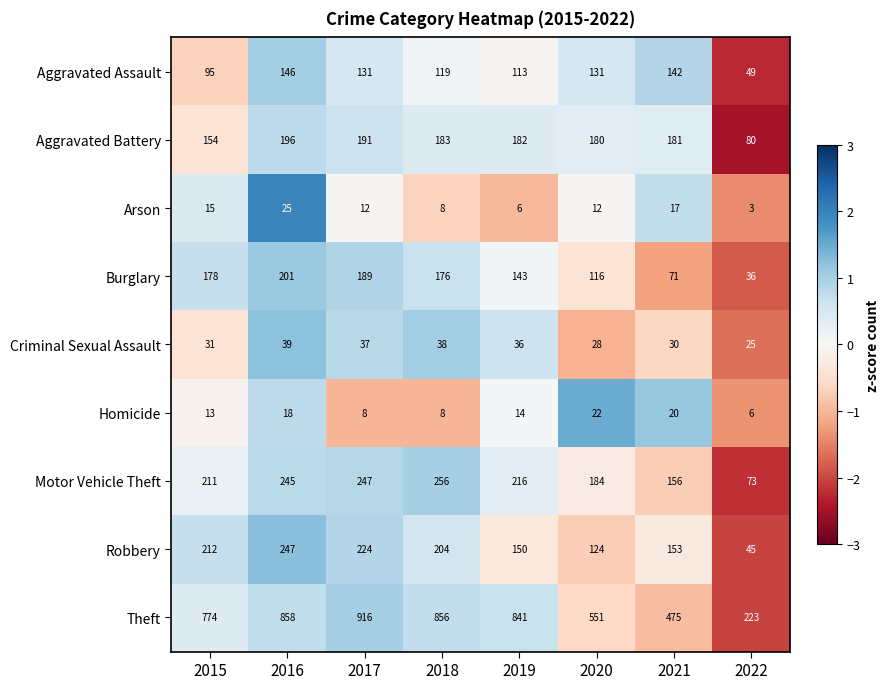

What is the average value of the Arson series?

12